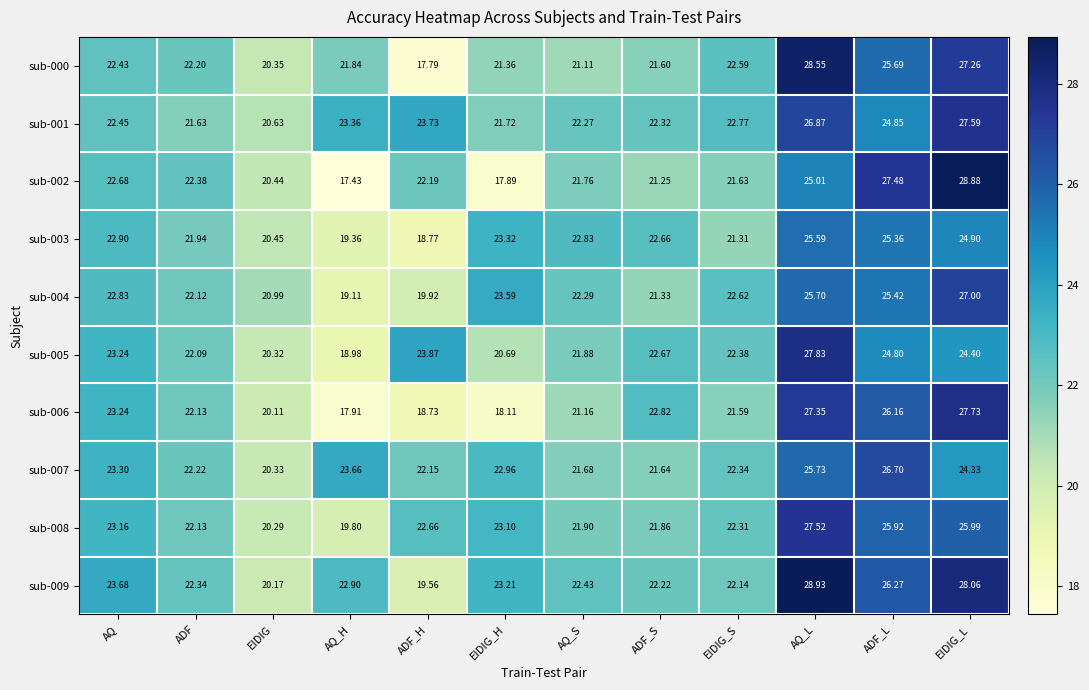

Which series changed the most between AQ and ADF_L?

sub-002